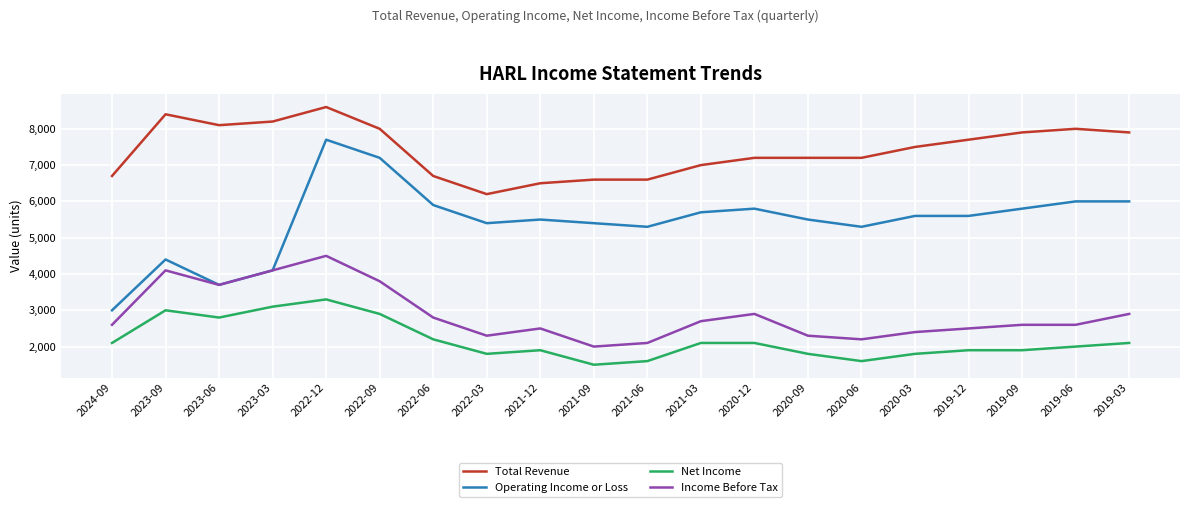

Which series has the largest total across all categories?

Total Revenue